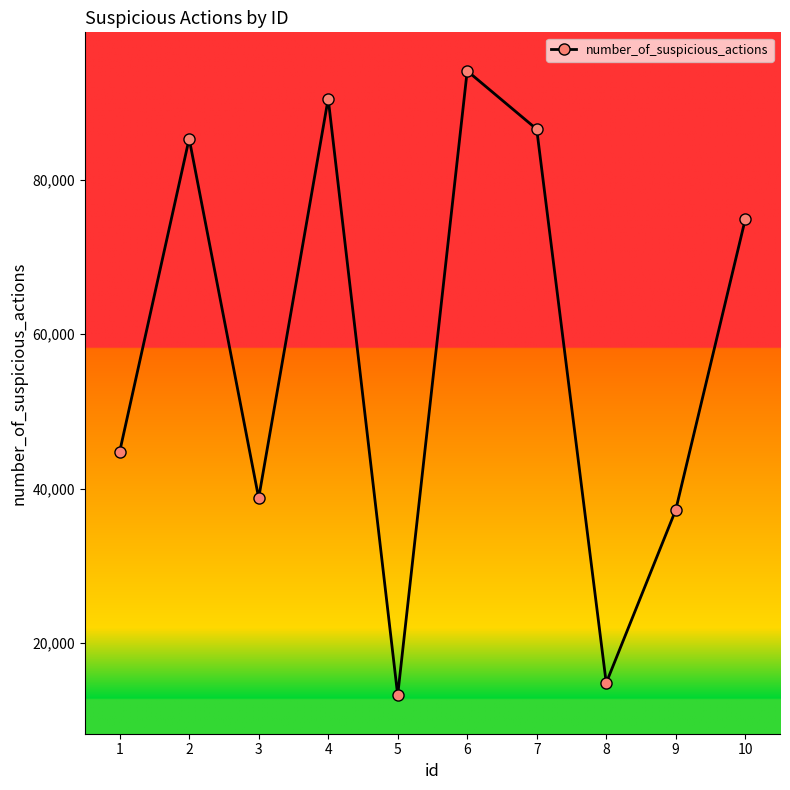

Reading right to left, list all the values displayed in this chart.

74903	37238	14808	86586	94141	13225	90556	38776	85363	44775